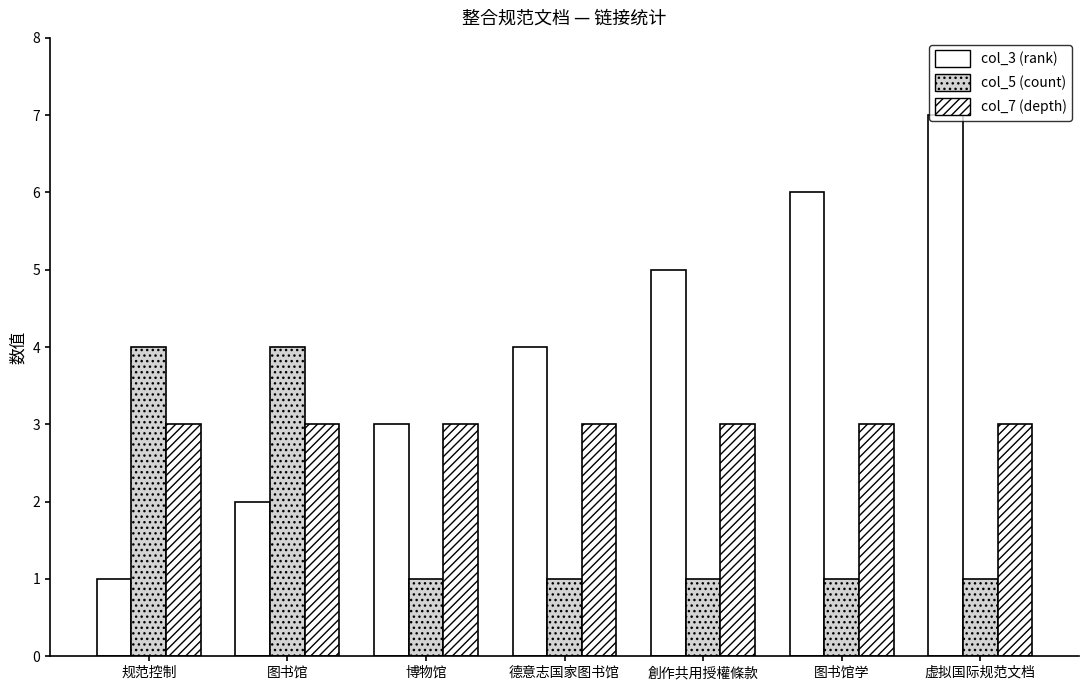

What position from the left is 德意志国家图书馆?

4